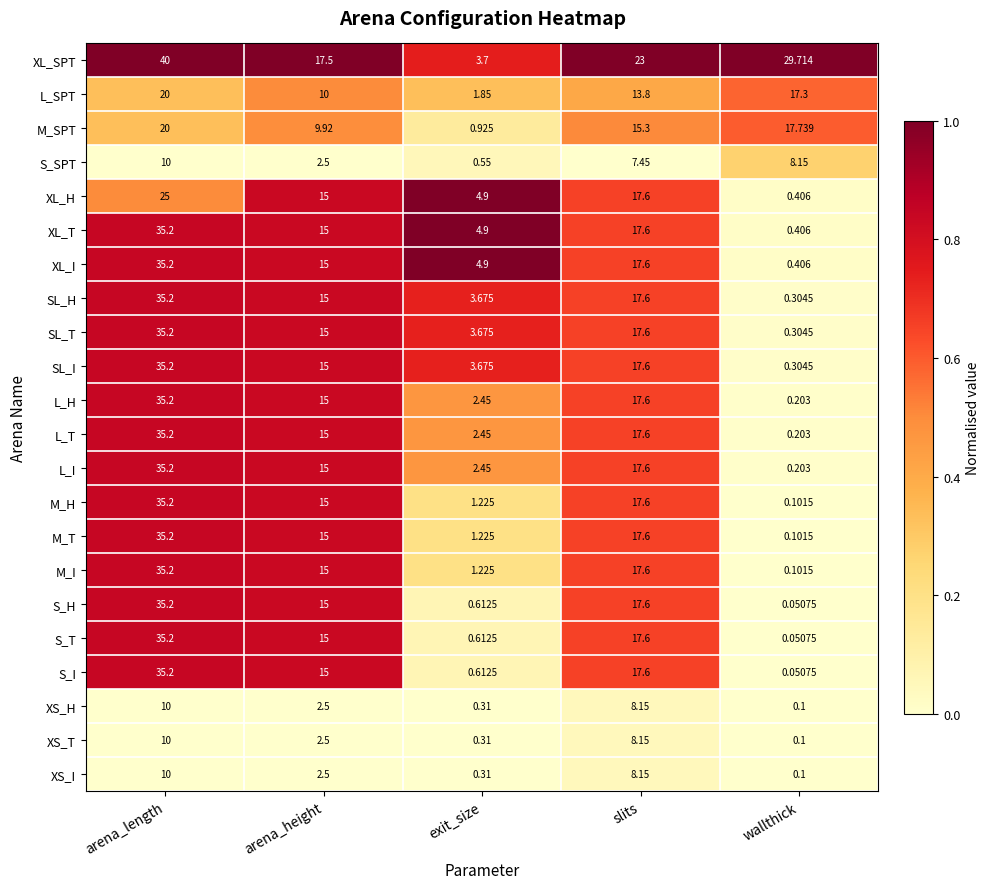

At which label does M_T first exceed 15?

arena_length